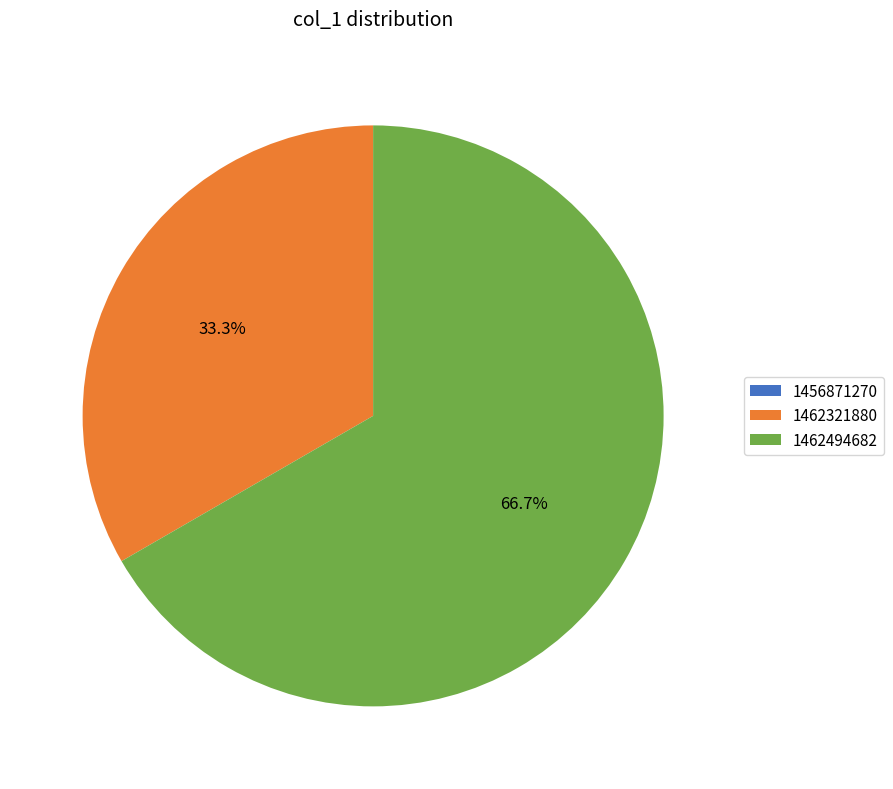

Does any single category account for the majority?

Yes